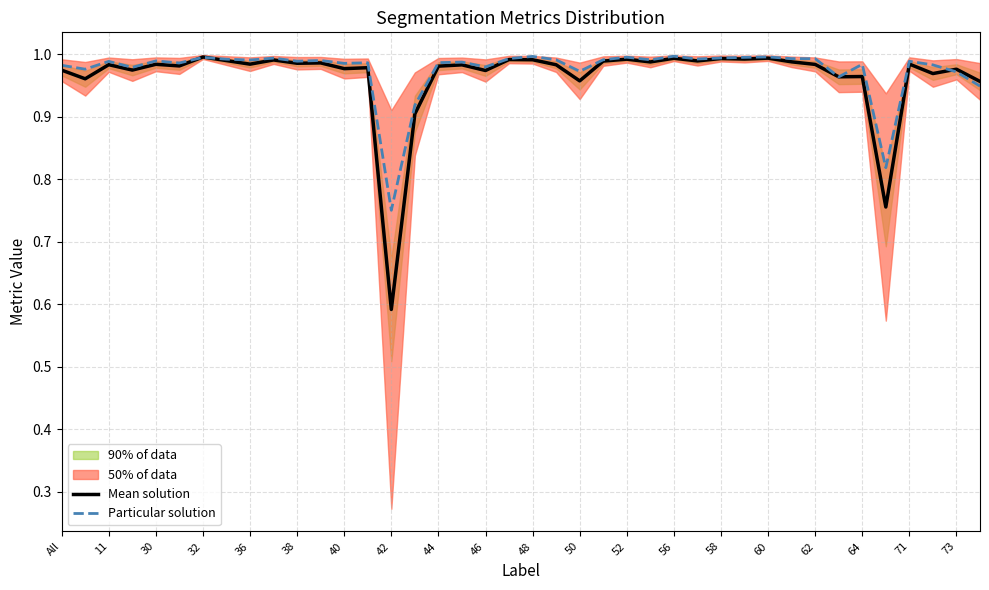

At which label does Mean solution reach its minimum?

42